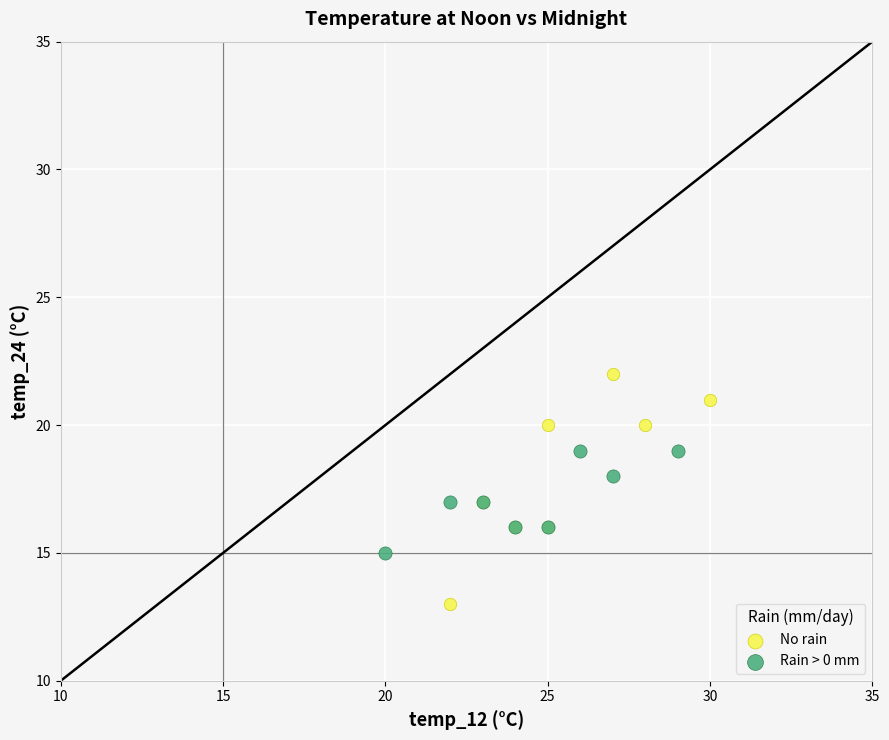

Which series has the largest Y range (max minus min)?

No rain